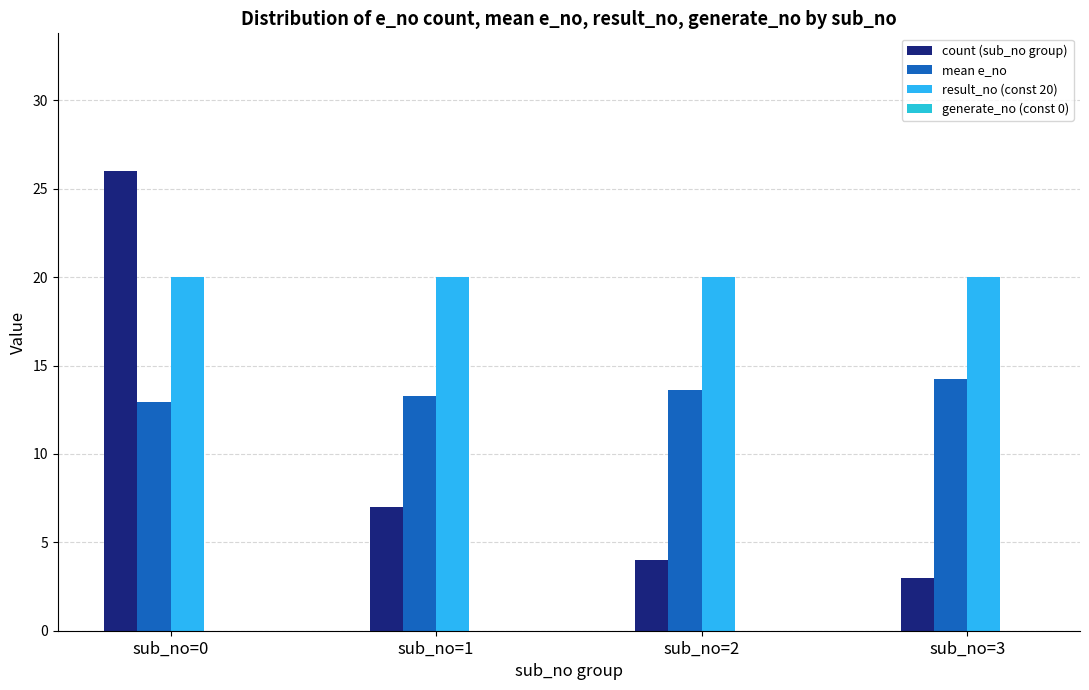

What is the maximum value for result_no (const 20)?

20.0